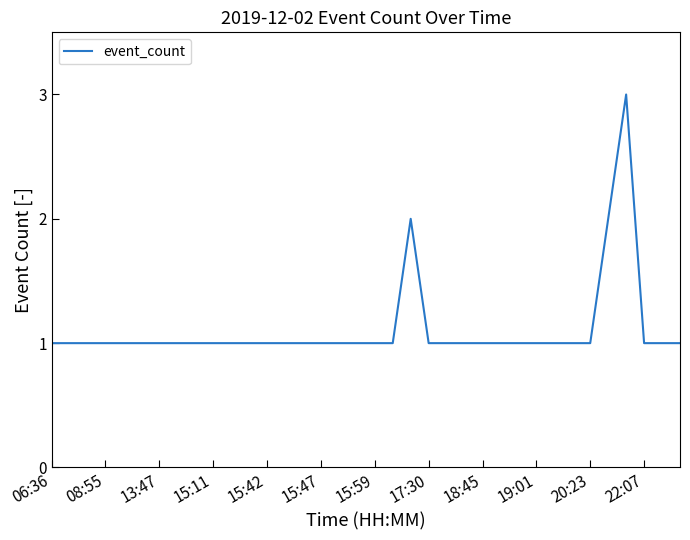

Count the number of data series in this chart.

1